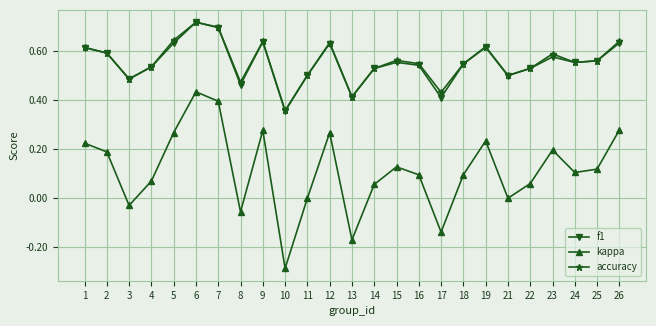

Between 4 and 19, which series saw the biggest shift?

kappa